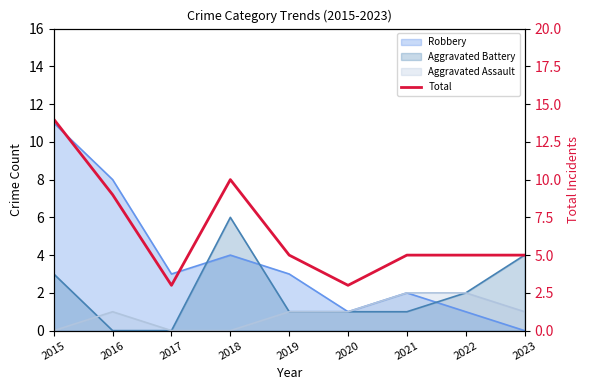

Reading left to right, transcribe all the data shown in this chart.

2015=14	2016=9	2017=3	2018=10	2019=5	2020=3	2021=5	2022=5	2023=5